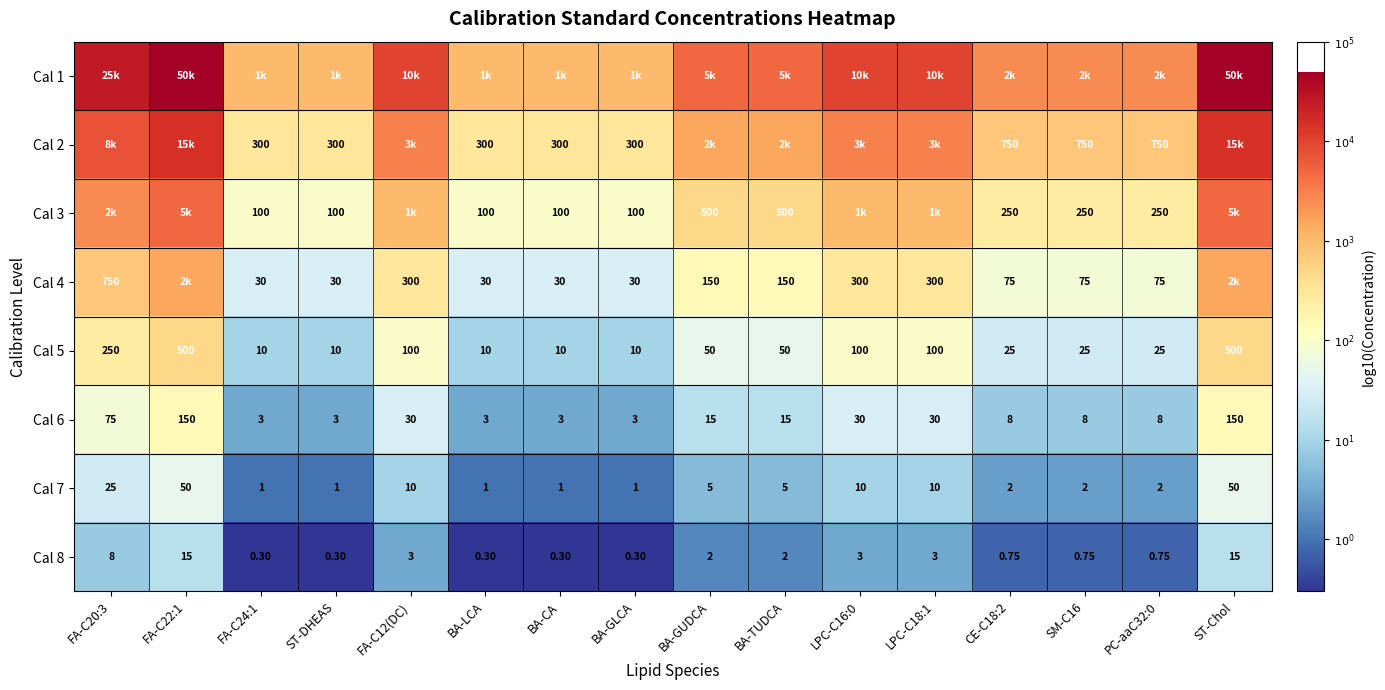

Which has a higher value, FA-C12(DC) or FA-C20:3?

FA-C20:3